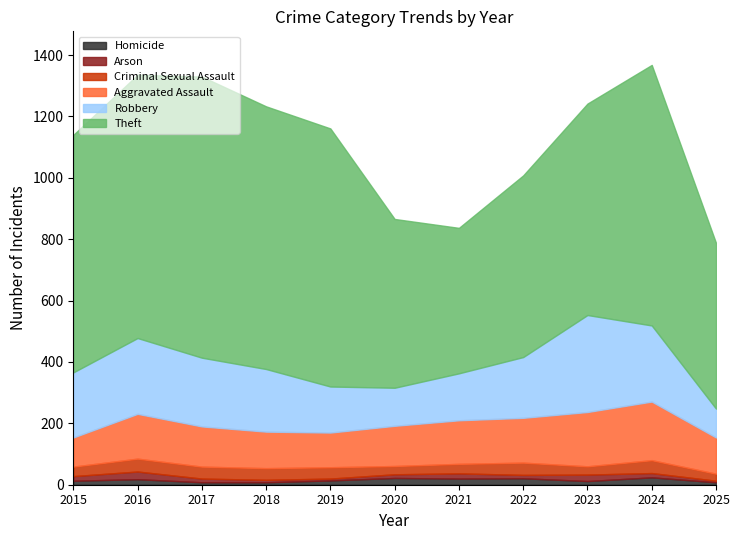

Reading left to right, extract all data points from this chart.

Homicide: 2015=13	2016=18	2017=8	2018=8	2019=14	2020=22	2021=20	2022=21	2023=12	2024=24	2025=8
Arson: 2015=15	2016=25	2017=12	2018=8	2019=6	2020=12	2021=17	2022=11	2023=21	2024=14	2025=5
Criminal Sexual Assault: 2015=31	2016=42	2017=39	2018=38	2019=37	2020=27	2021=31	2022=40	2023=27	2024=42	2025=23
Aggravated Assault: 2015=95	2016=146	2017=131	2018=119	2019=113	2020=131	2021=142	2022=146	2023=177	2024=191	2025=118
Robbery: 2015=212	2016=247	2017=224	2018=204	2019=150	2020=124	2021=153	2022=198	2023=316	2024=248	2025=94
Theft: 2015=774	2016=858	2017=916	2018=856	2019=841	2020=550	2021=474	2022=592	2023=689	2024=849	2025=540